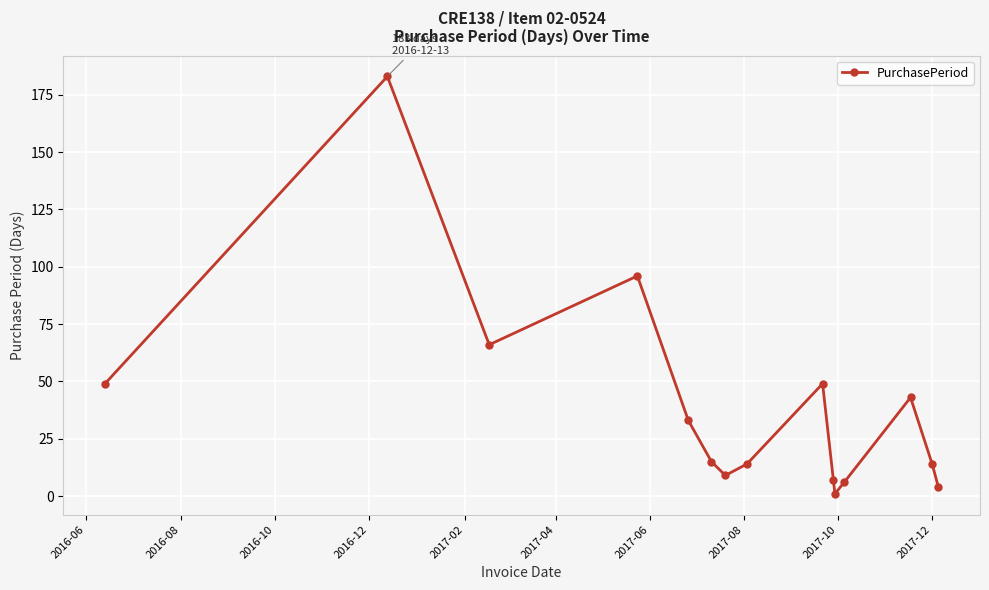

What is the greatest value displayed?

183